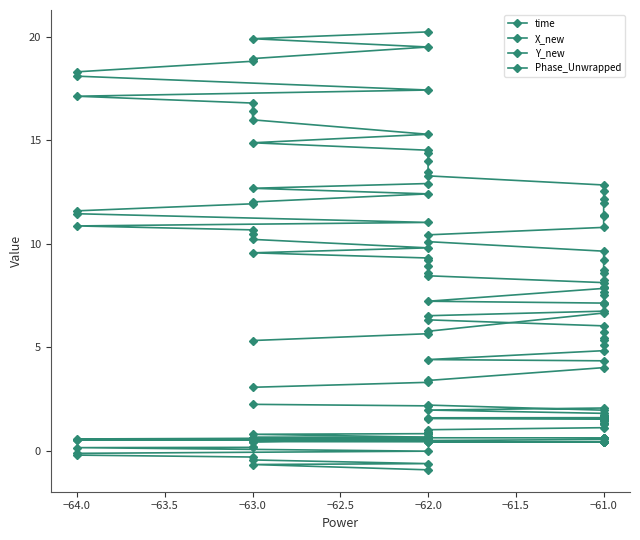

True or false: Phase_Unwrapped and time cross at least once.

False